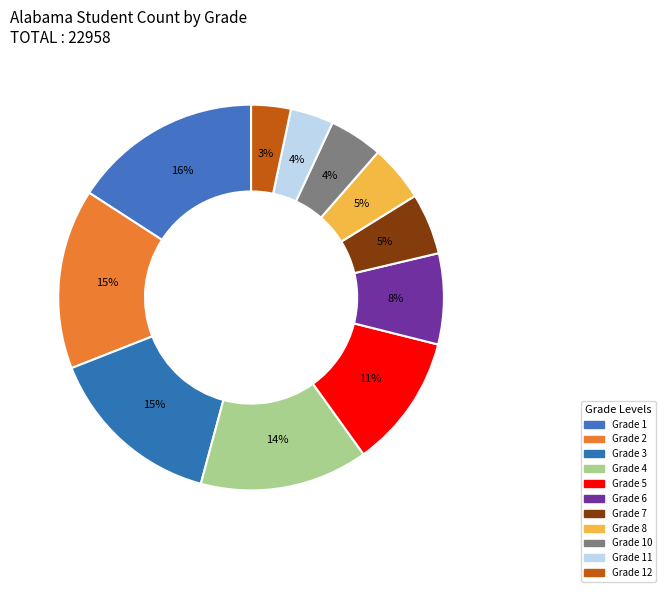

How many segments does this pie chart have?

11